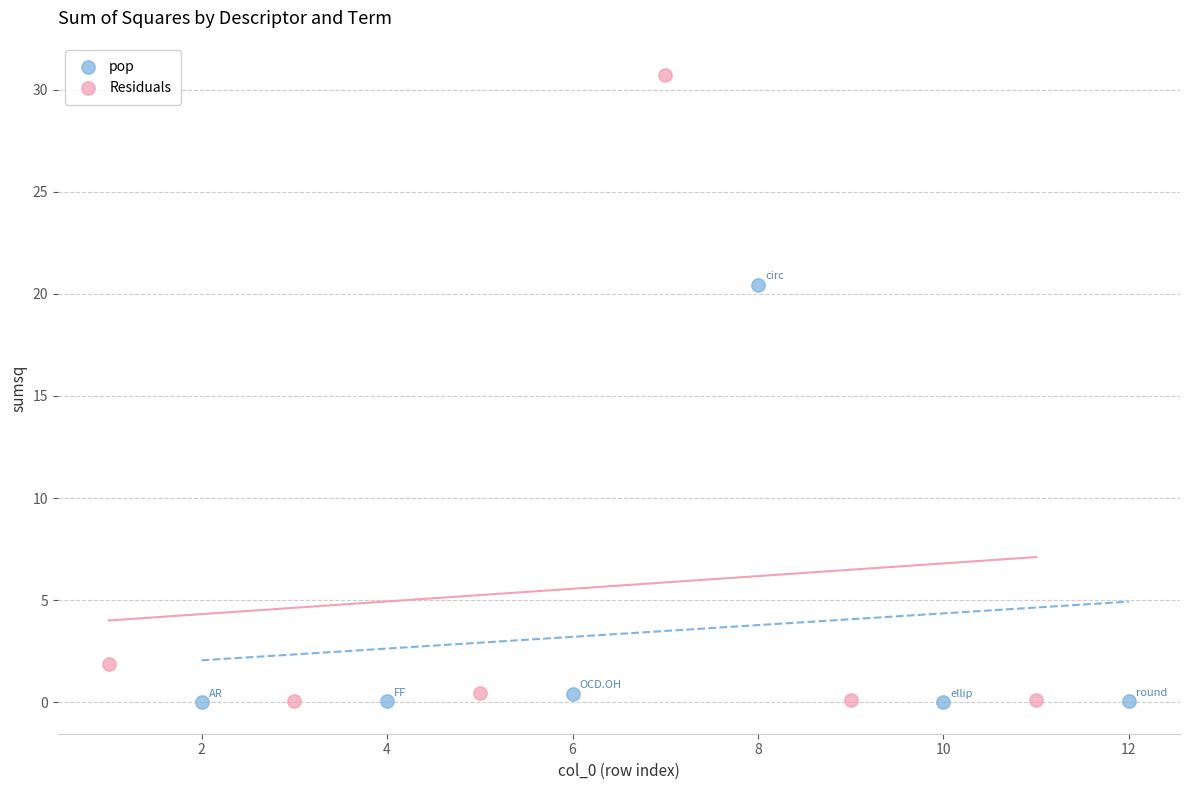

Which series has the widest spread of Y values?

Residuals